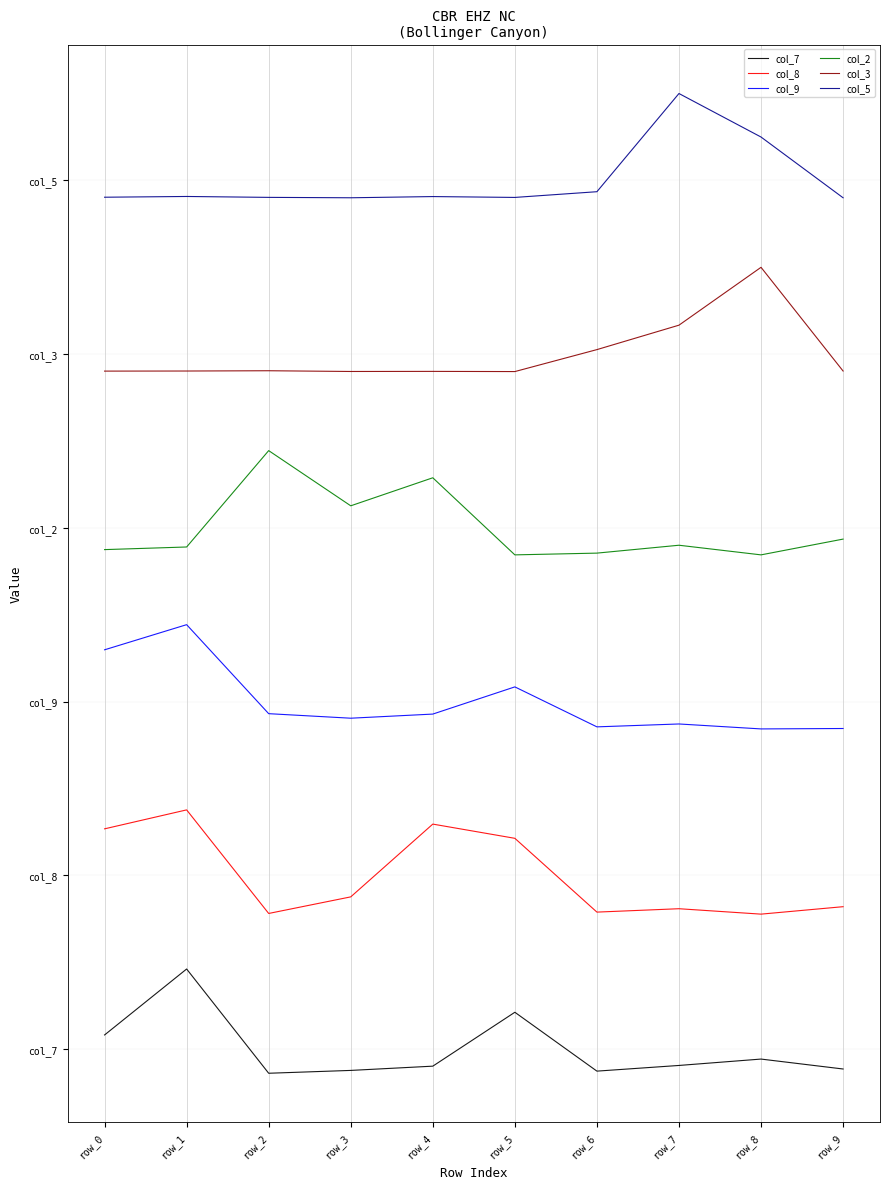

Which series changed the most between row_5 and row_8?

col_3